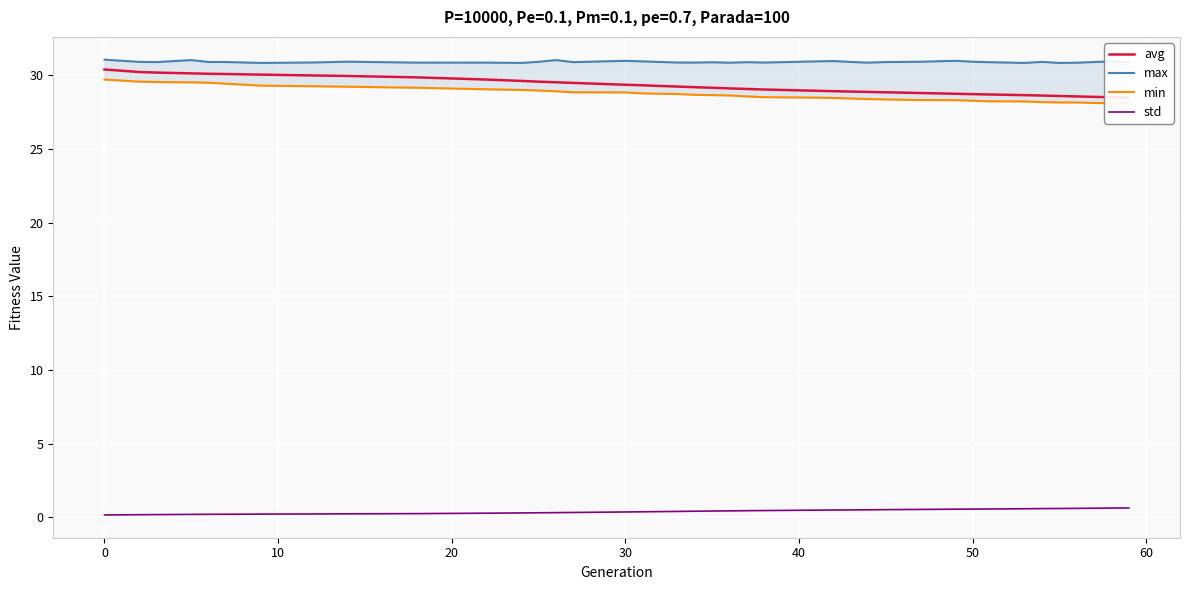

True or false: std has a value of 0.1 at 40.

False